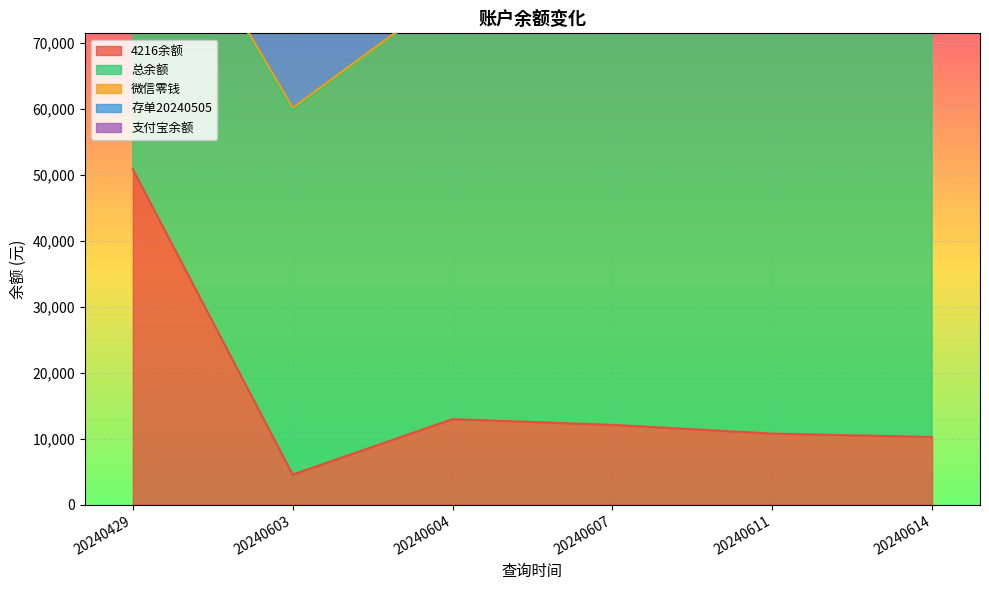

What is the difference between the highest and lowest values at 20240614?

63929.3